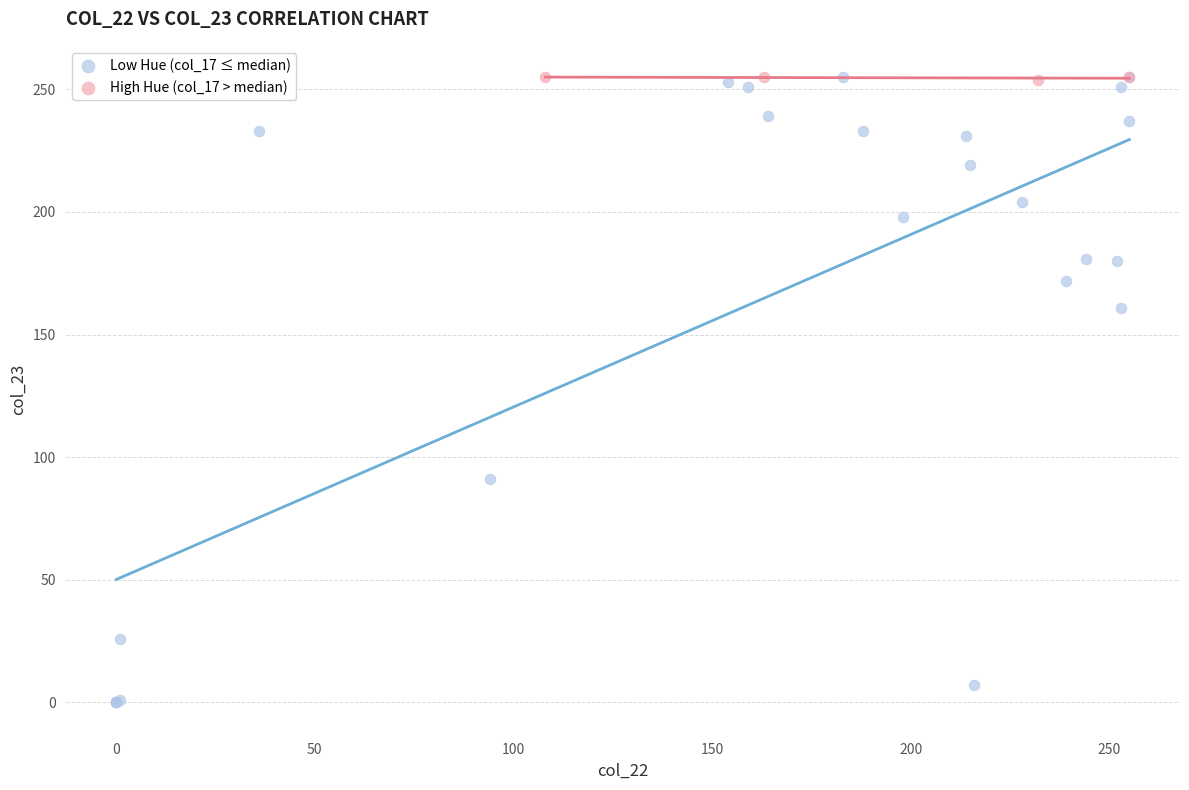

Which series reaches the minimum Y coordinate?

Low Hue (col_17 ≤ median)